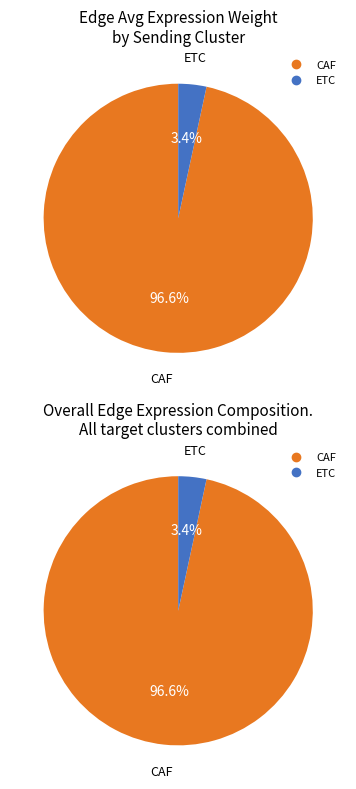

To the nearest percent, what percentage of the pie is ETC?

3%